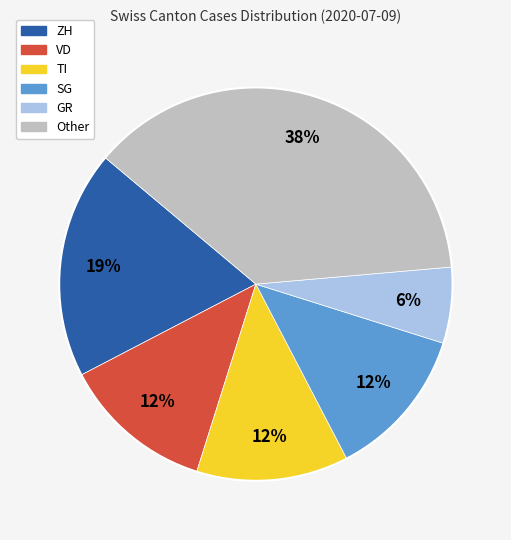

Which slice is the largest?

Other